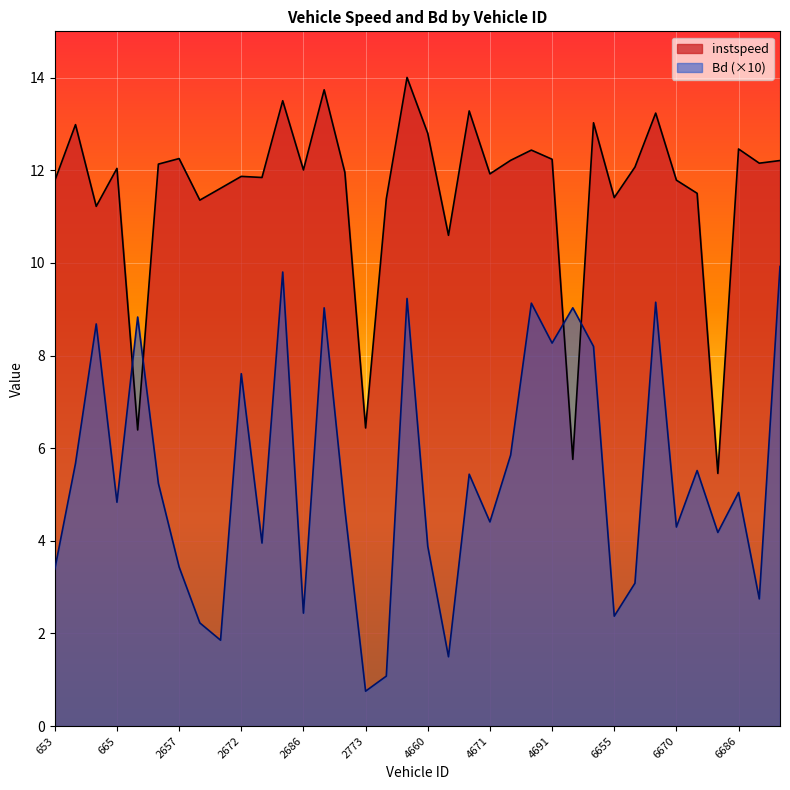

Rank the series by their maximum value, from lowest to highest.

Bd (×10), instspeed